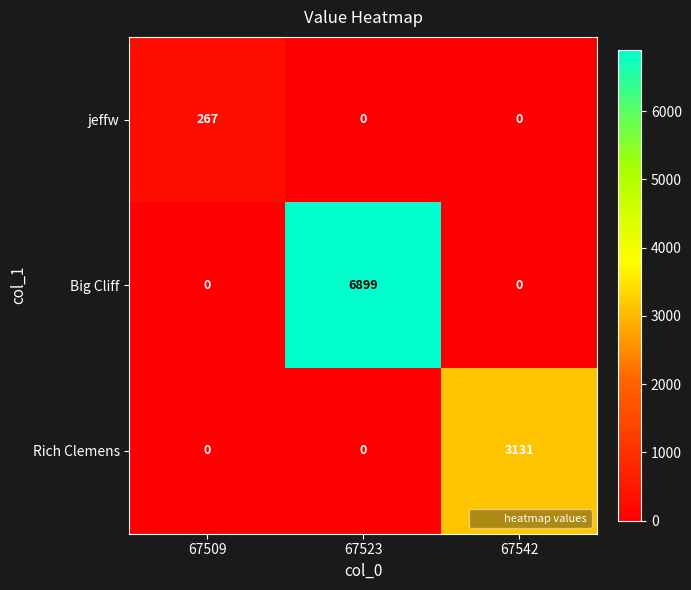

Which series has the widest spread of values?

Big Cliff